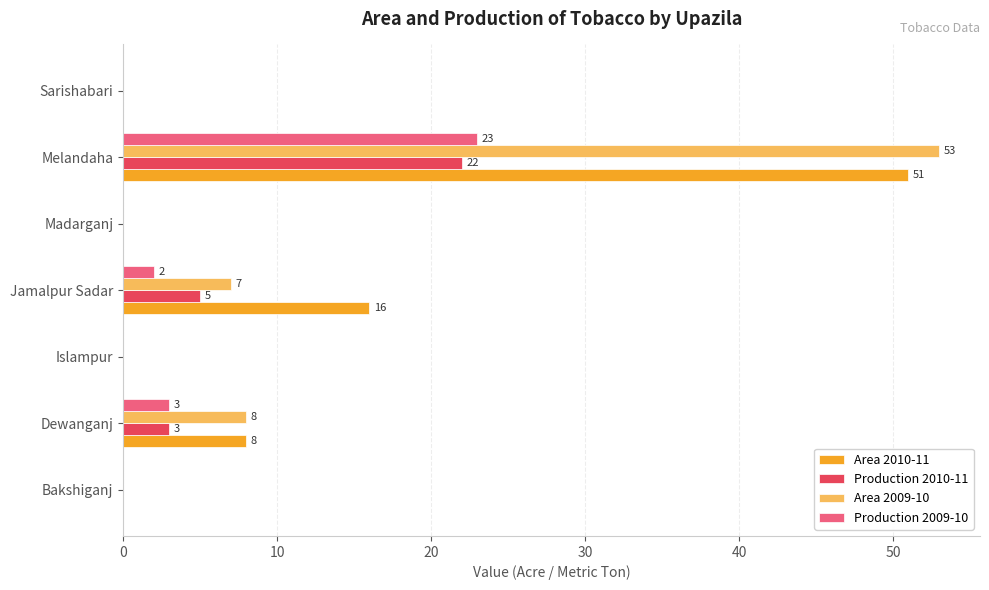

At which label does Production 2010-11 reach its peak?

Melandaha